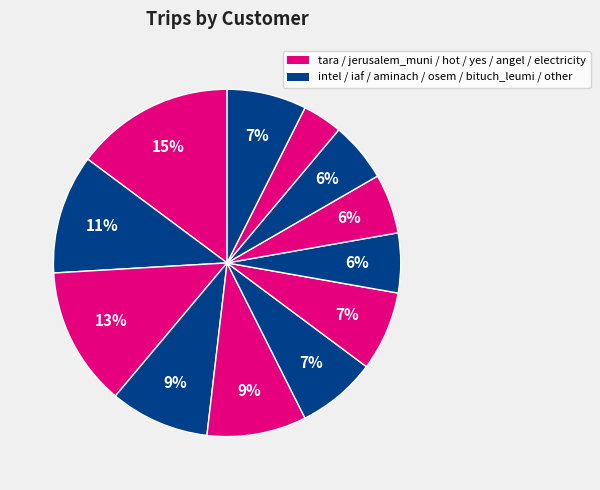

How many slices are in this pie chart?

12